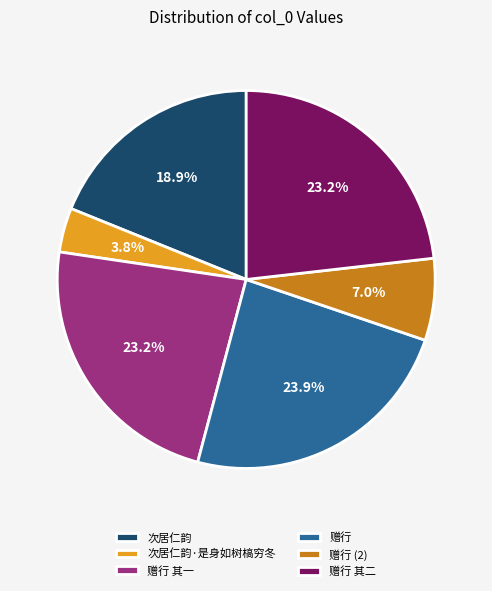

What percentage is NOT represented by 次居仁韵?

81.1%